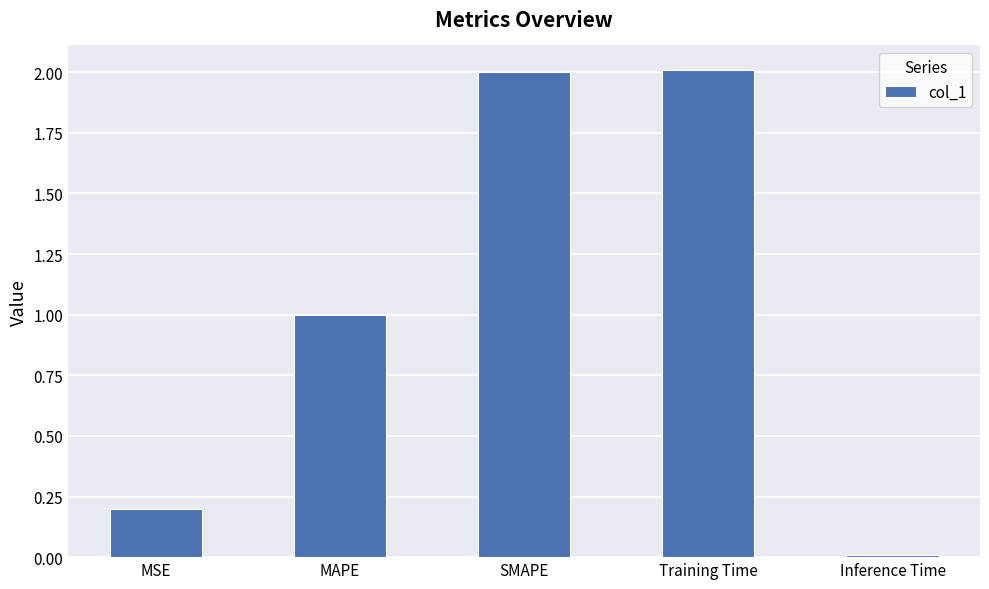

At which label does the data first exceed 1?

MAPE